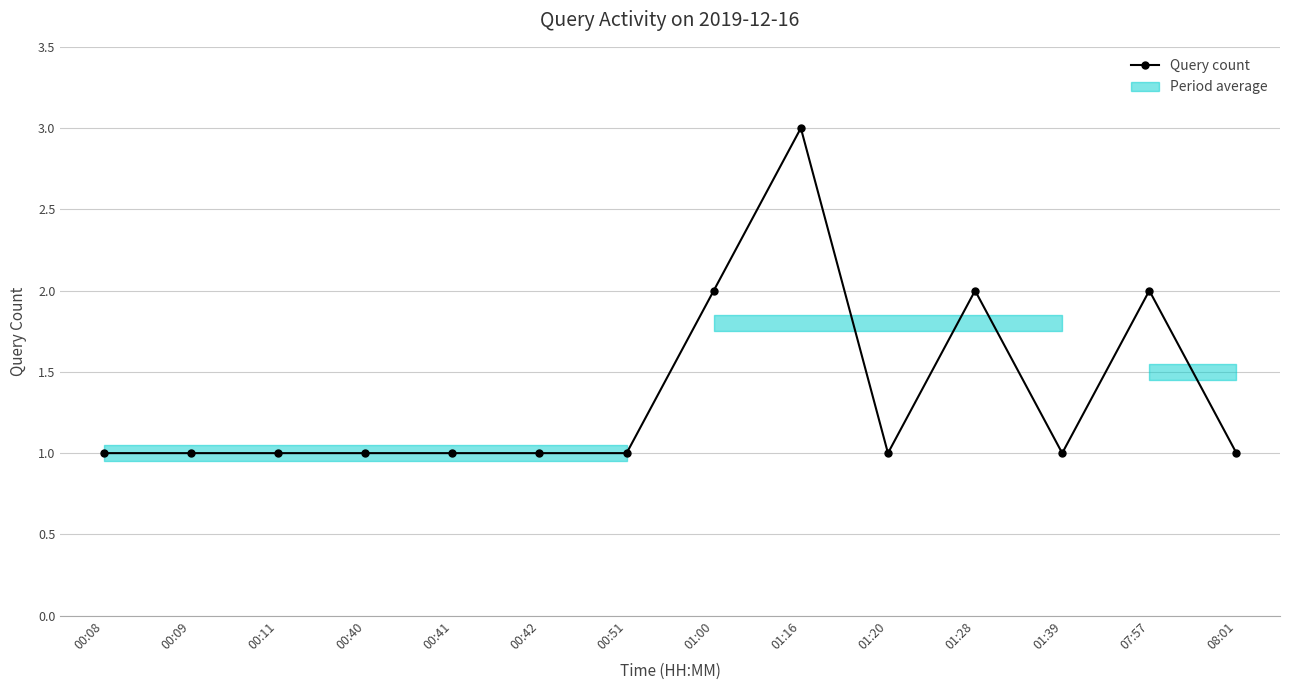

True or false: the data shows 2 at 07:57.

True